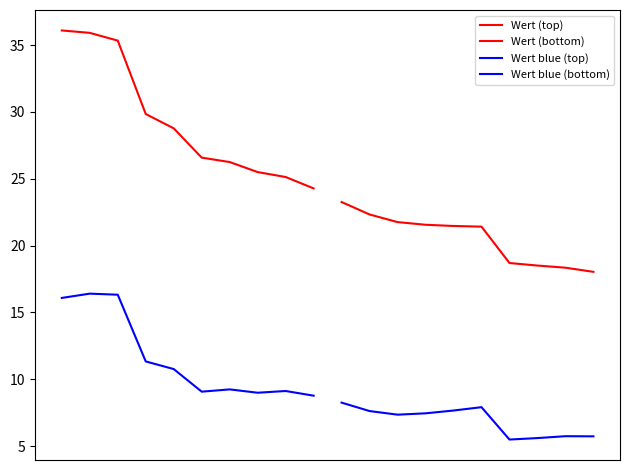

At how many categories does at least one series exceed 26?

7